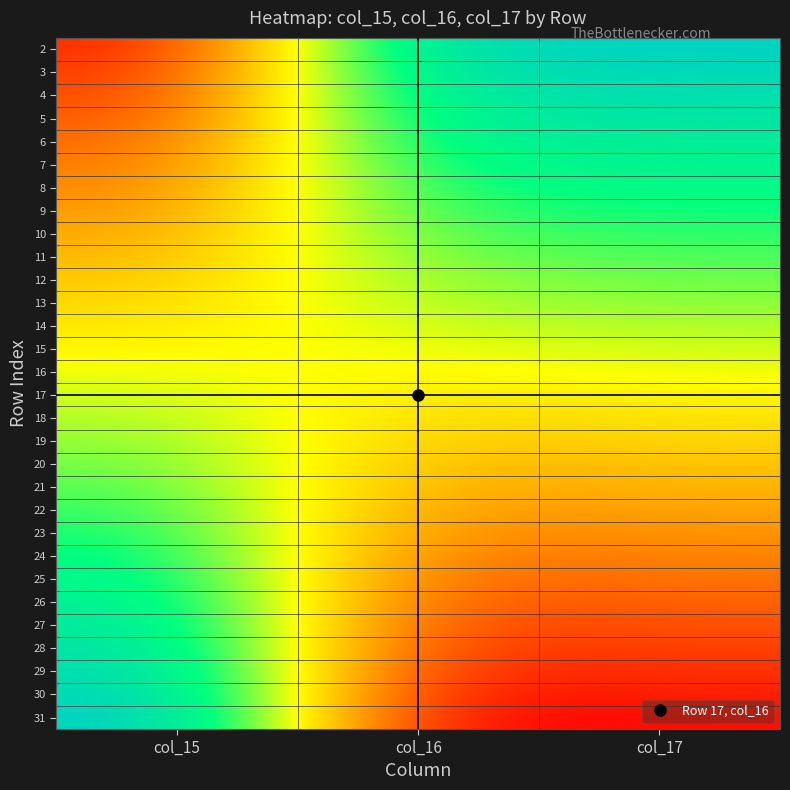

Reading right to left, list all the values displayed in this chart.

2: col_17=30	col_16=29	col_15=2
3: col_17=29	col_16=28	col_15=3
4: col_17=28	col_16=27	col_15=4
5: col_17=27	col_16=26	col_15=5
6: col_17=26	col_16=25	col_15=6
7: col_17=25	col_16=24	col_15=7
8: col_17=24	col_16=23	col_15=8
9: col_17=23	col_16=22	col_15=9
10: col_17=22	col_16=21	col_15=10
11: col_17=21	col_16=20	col_15=11
12: col_17=20	col_16=19	col_15=12
13: col_17=19	col_16=18	col_15=13
14: col_17=18	col_16=17	col_15=14
15: col_17=17	col_16=16	col_15=15
16: col_17=16	col_16=15	col_15=16
17: col_17=15	col_16=14	col_15=17
18: col_17=14	col_16=13	col_15=18
19: col_17=13	col_16=12	col_15=19
20: col_17=12	col_16=11	col_15=20
21: col_17=11	col_16=10	col_15=21
22: col_17=10	col_16=9	col_15=22
23: col_17=9	col_16=8	col_15=23
24: col_17=8	col_16=7	col_15=24
25: col_17=7	col_16=6	col_15=25
26: col_17=6	col_16=5	col_15=26
27: col_17=5	col_16=4	col_15=27
28: col_17=4	col_16=3	col_15=28
29: col_17=3	col_16=2	col_15=29
30: col_17=2	col_16=1	col_15=30
31: col_17=1	col_16=0	col_15=31